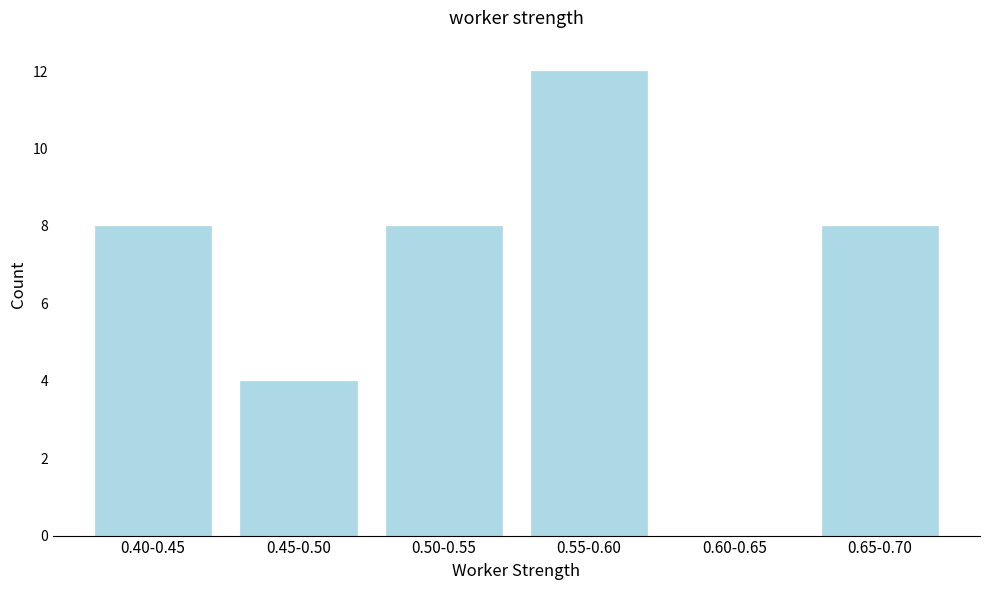

Reading left to right, list all the values displayed in this chart.

0.40-0.45=8	0.45-0.50=4	0.50-0.55=8	0.55-0.60=12	0.60-0.65=0	0.65-0.70=8